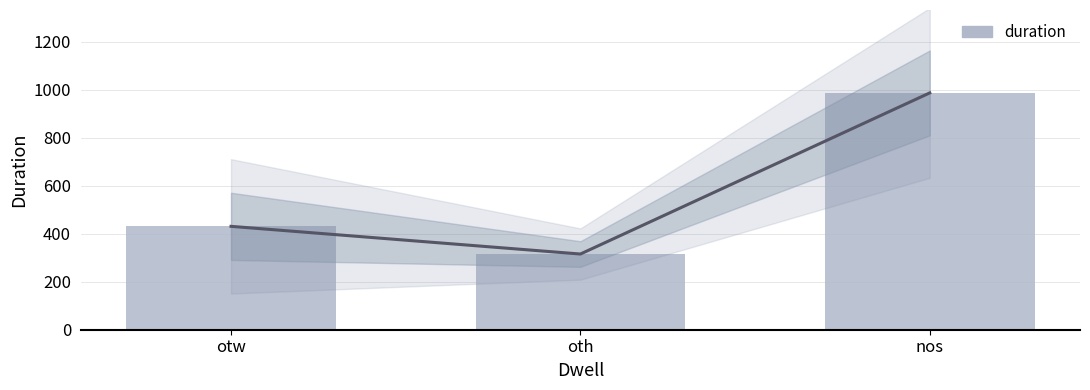

Which category has the highest value across all series?

nos